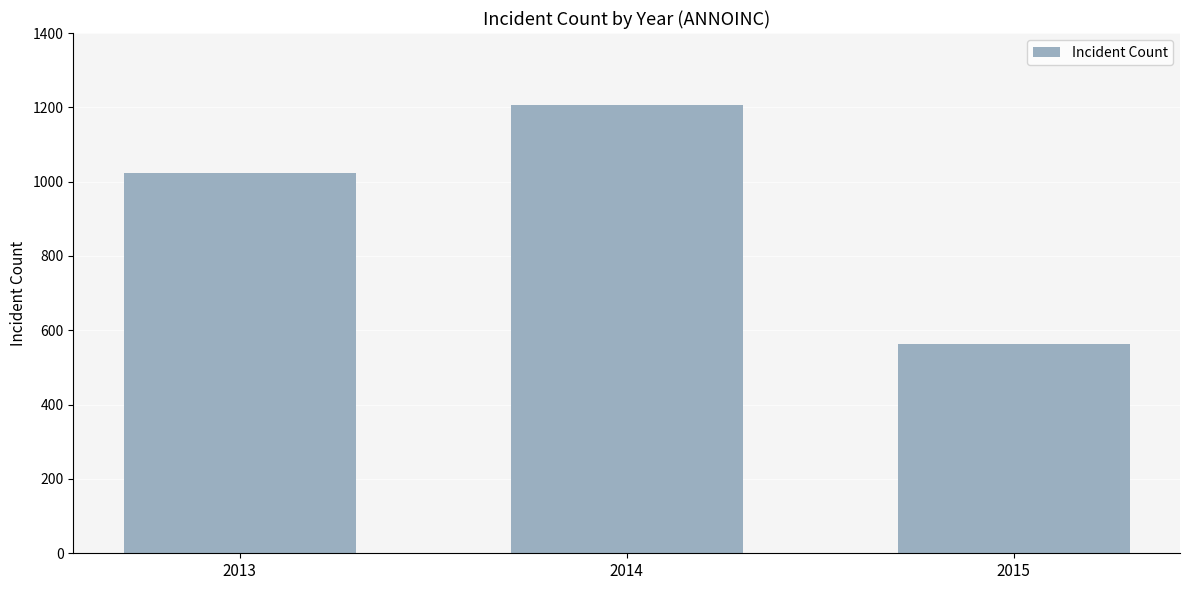

What is the change in value from 2013 to 2014?

+181